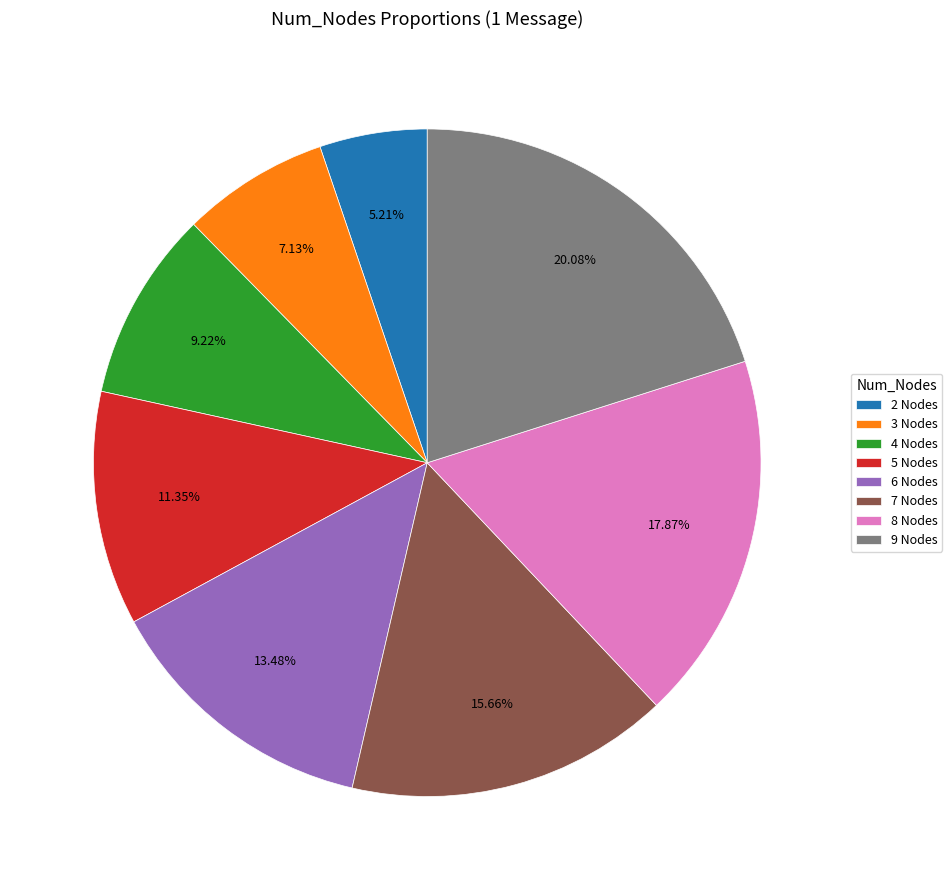

To the nearest percent, what percentage of the pie is 7 Nodes?

16%